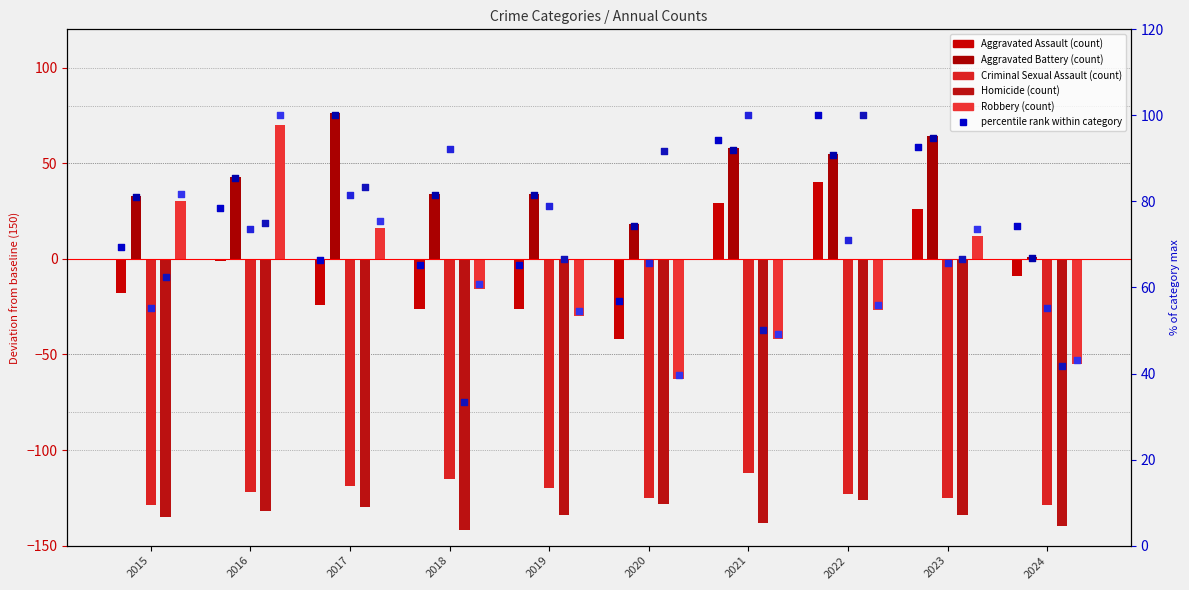

At which category is the sum across all series the highest?

2016